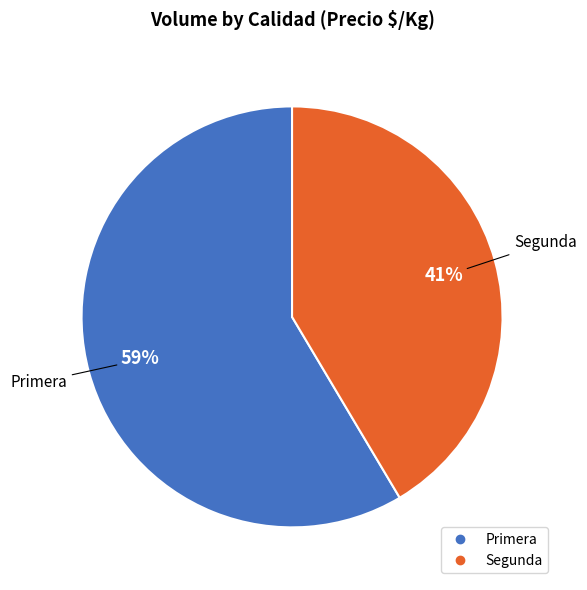

What is the smallest slice in the pie chart?

Segunda